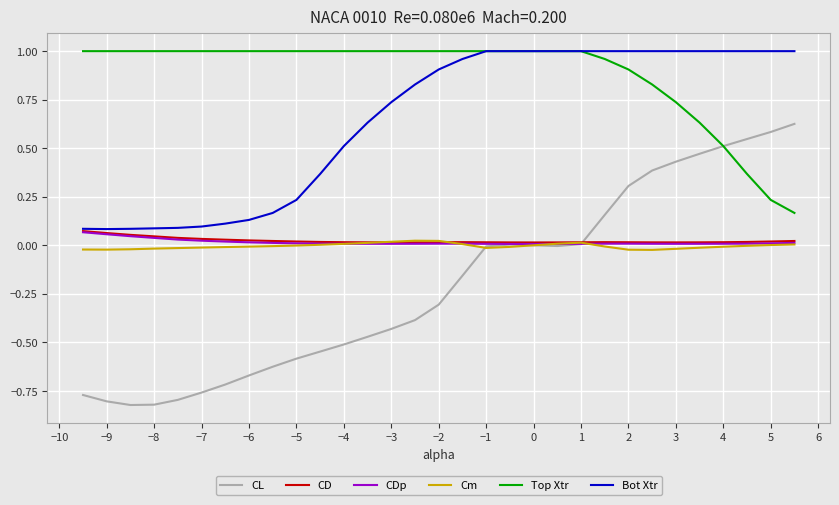

True or false: CD and Top Xtr intersect in this chart.

False